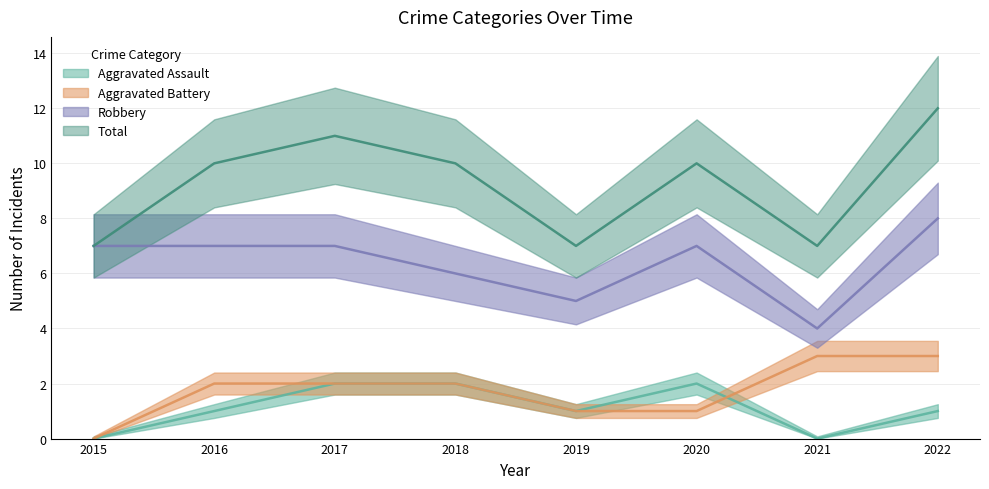

At how many categories does at least one series exceed 4?

8